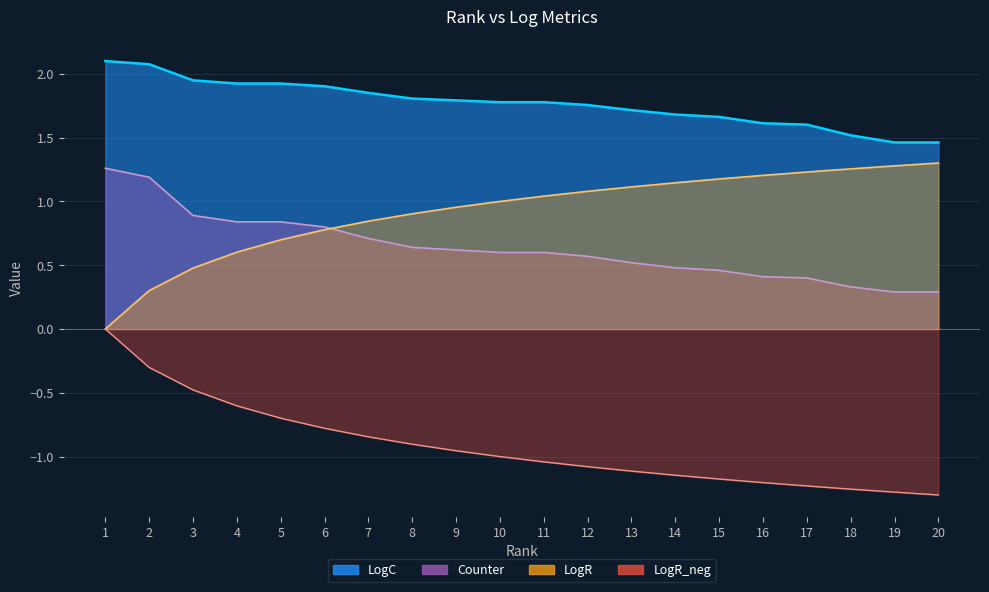

How many distinct data groups are displayed?

4